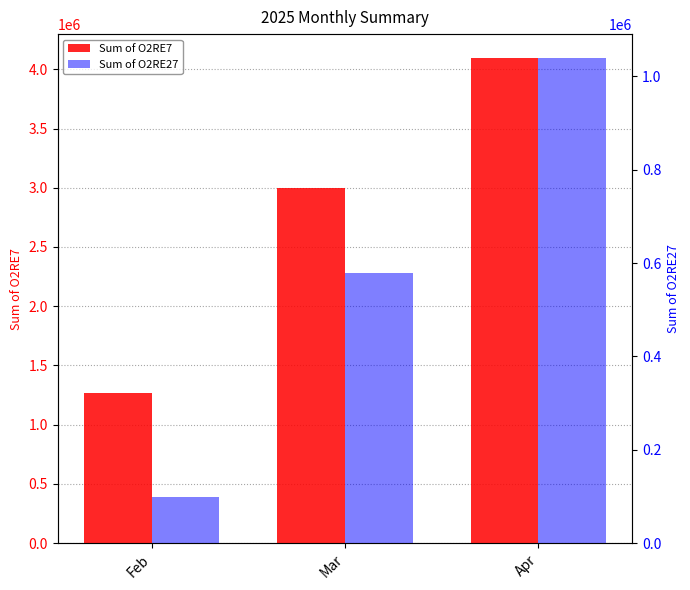

Between Feb and Mar, which series saw the biggest shift?

Sum of O2RE7